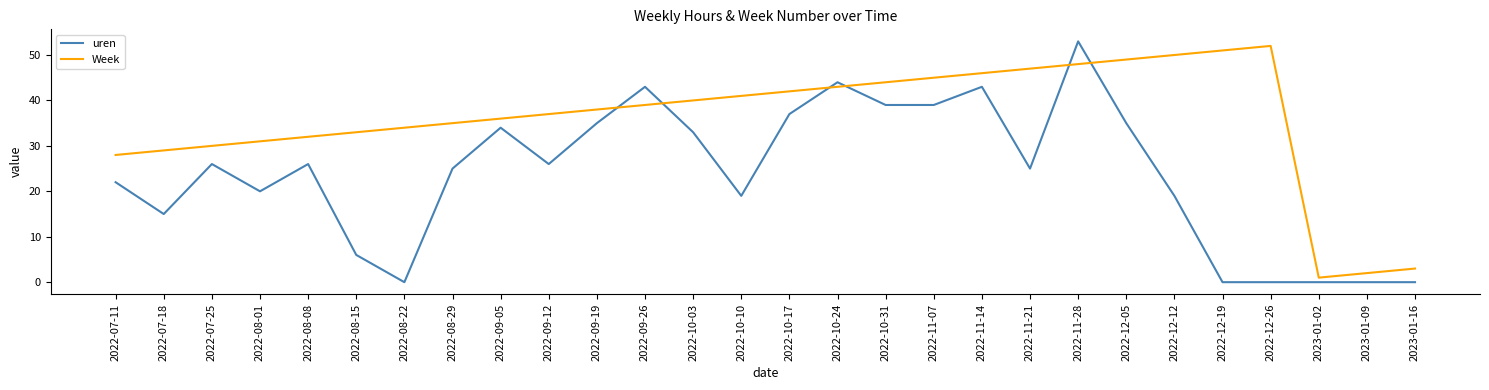

Reading left to right, what are all the values shown in this chart?

uren: 2022-07-11=22	2022-07-18=15	2022-07-25=26	2022-08-01=20	2022-08-08=26	2022-08-15=6	2022-08-22=0	2022-08-29=25	2022-09-05=34	2022-09-12=26	2022-09-19=35	2022-09-26=43	2022-10-03=33	2022-10-10=19	2022-10-17=37	2022-10-24=44	2022-10-31=39	2022-11-07=39	2022-11-14=43	2022-11-21=25	2022-11-28=53	2022-12-05=35	2022-12-12=19	2022-12-19=0	2022-12-26=0	2023-01-02=0	2023-01-09=0	2023-01-16=0
Week: 2022-07-11=28	2022-07-18=29	2022-07-25=30	2022-08-01=31	2022-08-08=32	2022-08-15=33	2022-08-22=34	2022-08-29=35	2022-09-05=36	2022-09-12=37	2022-09-19=38	2022-09-26=39	2022-10-03=40	2022-10-10=41	2022-10-17=42	2022-10-24=43	2022-10-31=44	2022-11-07=45	2022-11-14=46	2022-11-21=47	2022-11-28=48	2022-12-05=49	2022-12-12=50	2022-12-19=51	2022-12-26=52	2023-01-02=1	2023-01-09=2	2023-01-16=3